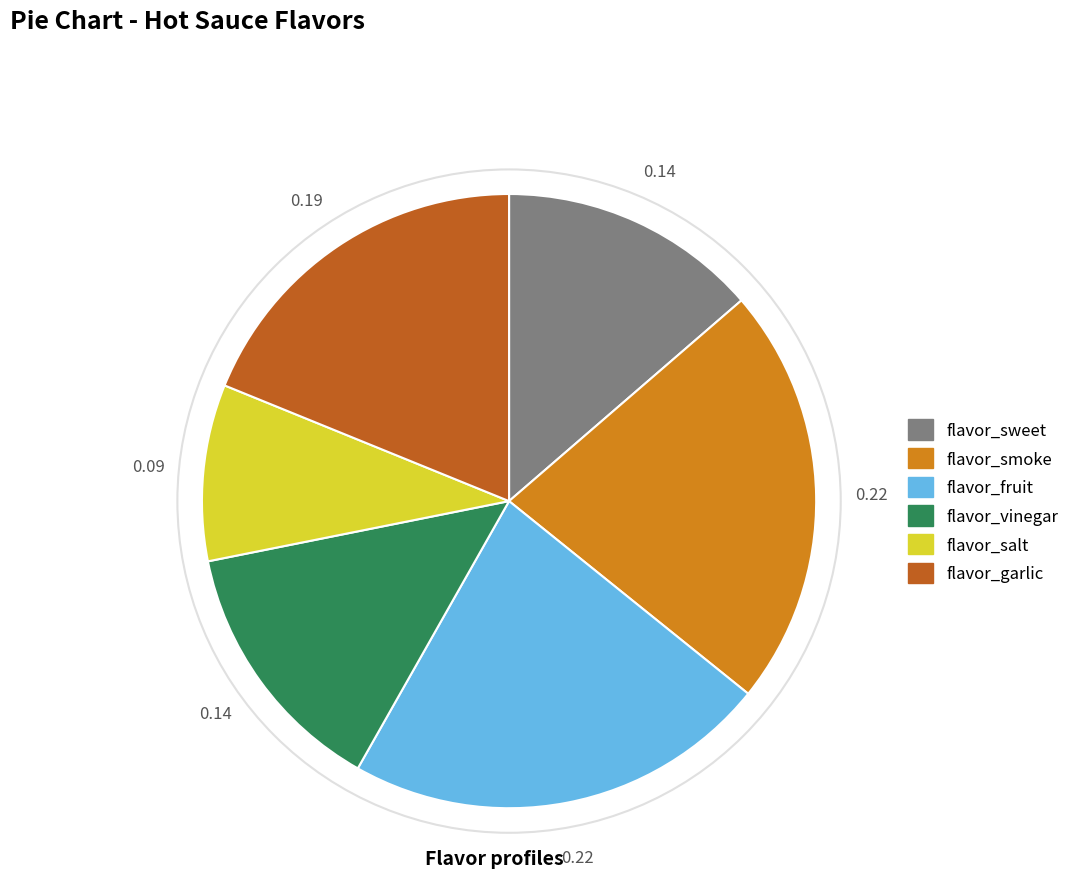

Approximately how many times larger is the value at flavor_smoke compared to flavor_fruit?

1.0